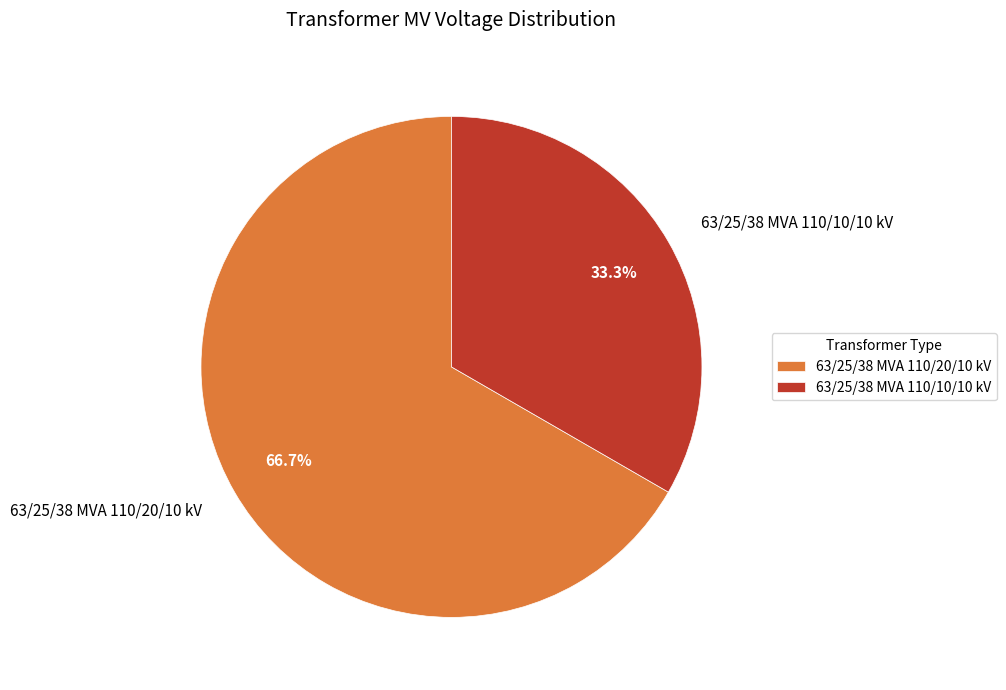

Does 63/25/38 MVA 110/20/10 kV account for over 50% of the chart?

Yes